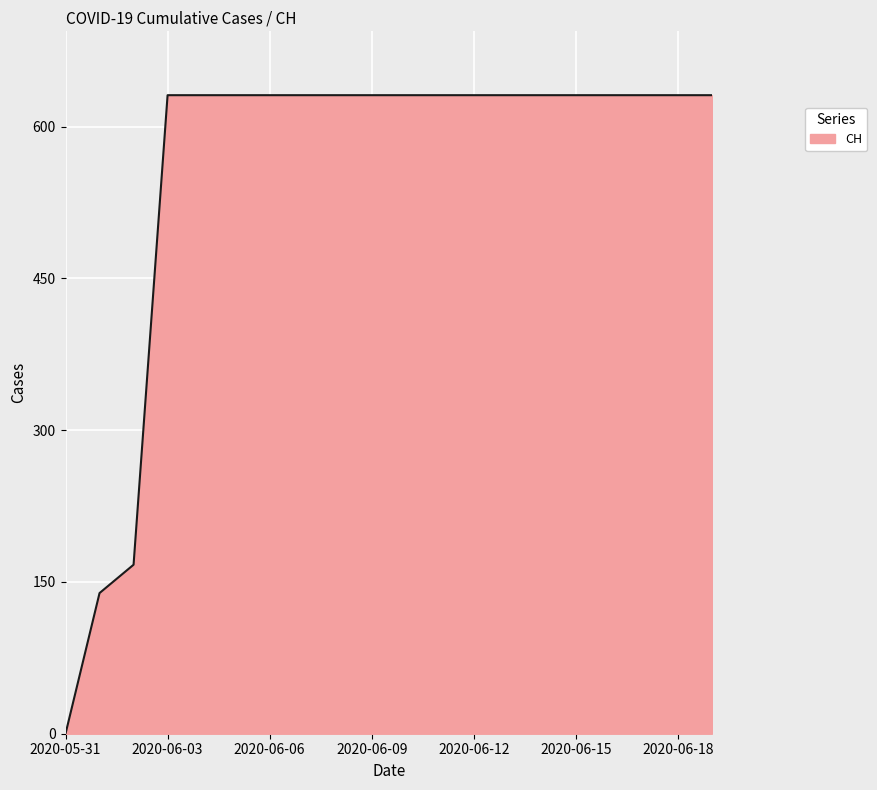

What is the maximum value shown in the chart?

631